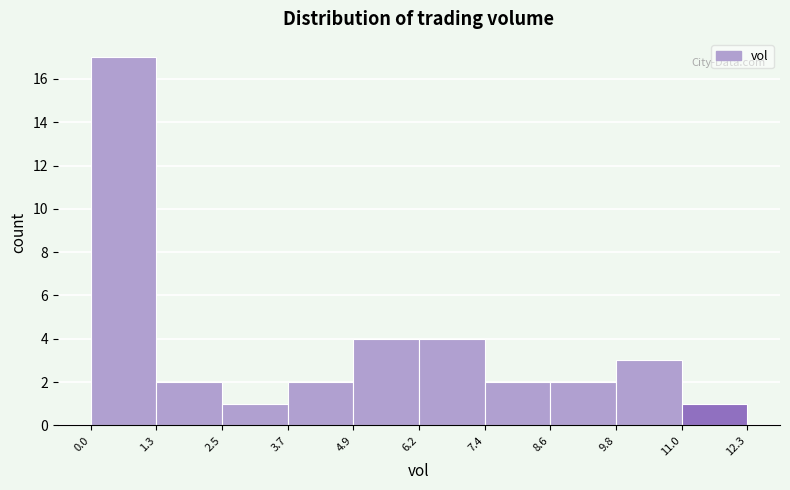

Reading left to right, list every bar in this chart as the range it spans on the x-axis followed by its height. The values are not printed on the chart, so give them approximately, as read against the axis.

0.0 to 1.3: 17
1.3 to 2.5: 2
2.5 to 3.7: 1
3.7 to 4.9: 2
4.9 to 6.2: 4
6.2 to 7.4: 4
7.4 to 8.6: 2
8.6 to 9.8: 2
9.8 to 11.0: 3
11.0 to 12.3: 1